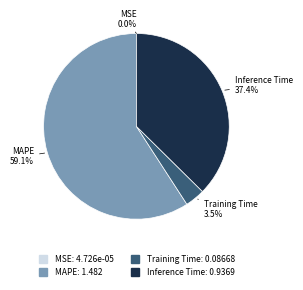

Combined, do Training Time and MAPE account for over 50%?

Yes